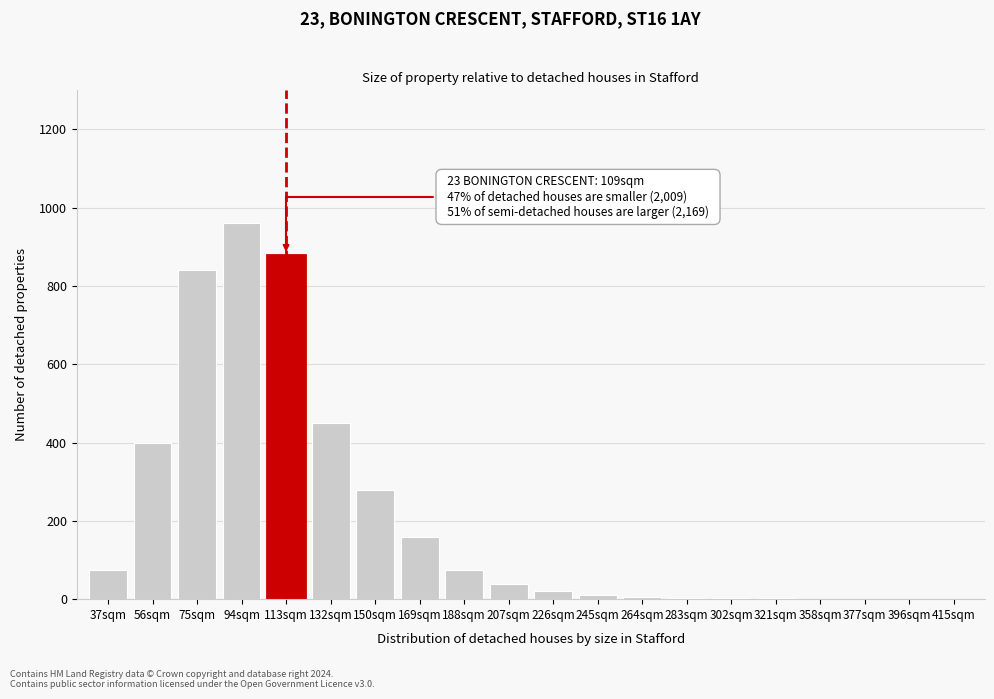

The value at 56sqm is 400. True or false?

True